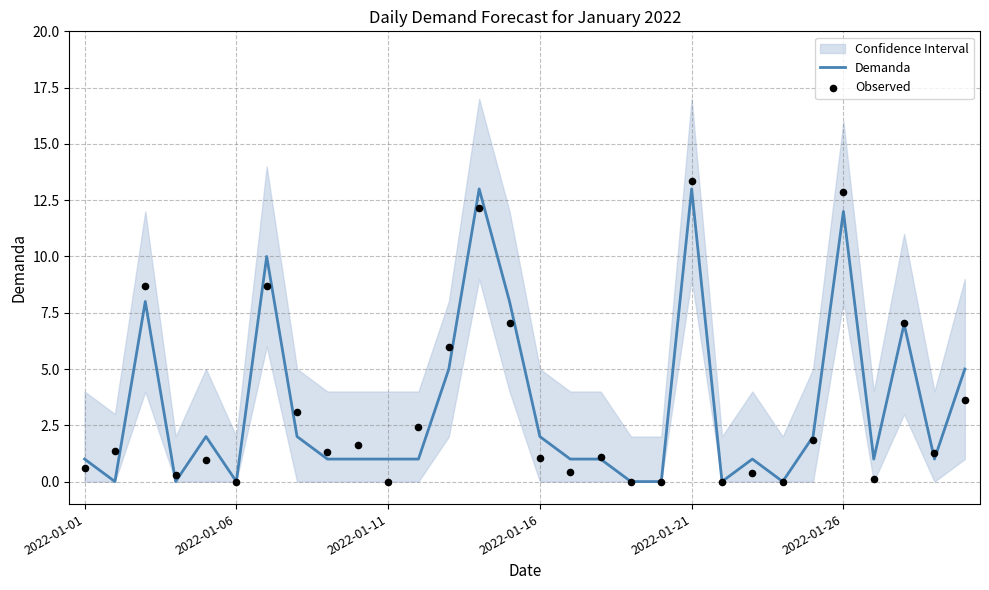

Which series contains the highest Y value?

Observed